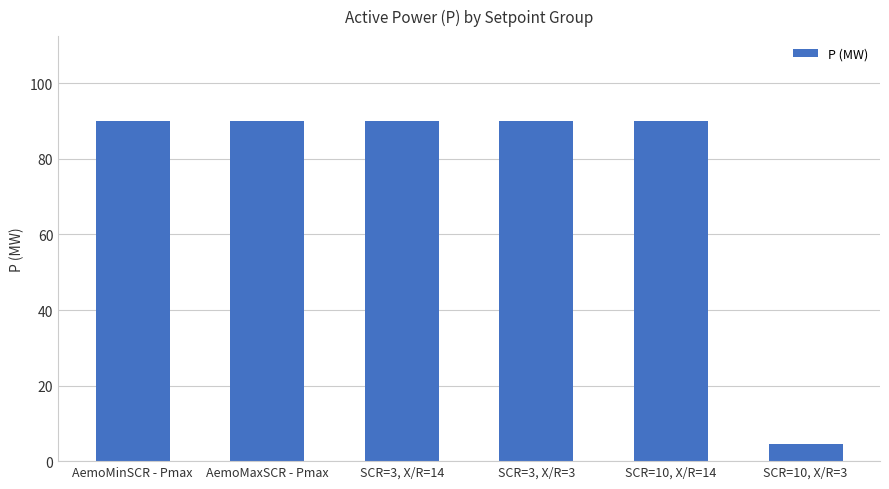

What is the minimum value shown in the chart?

4.5